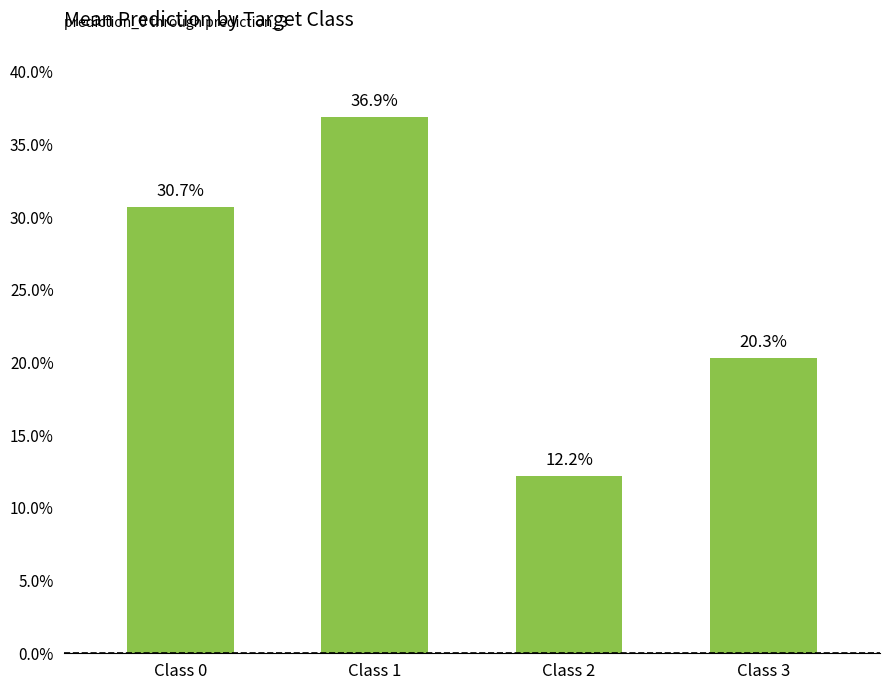

Does the chart contain any negative values?

No